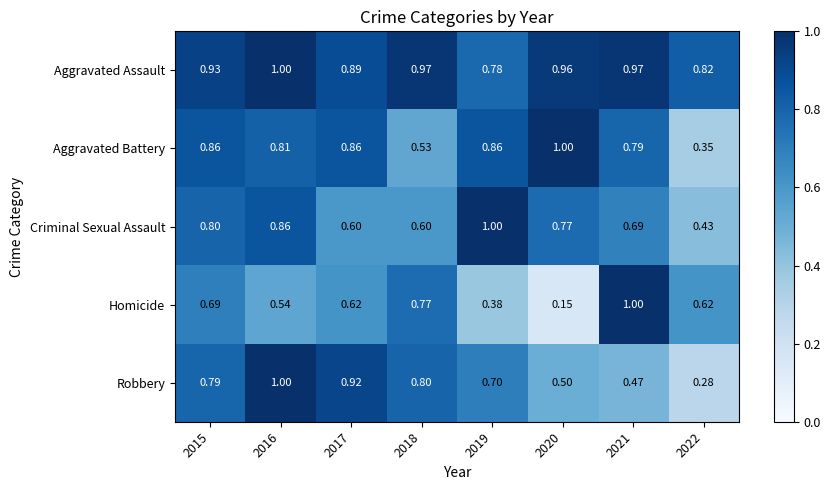

Which series has the widest spread of values?

Homicide